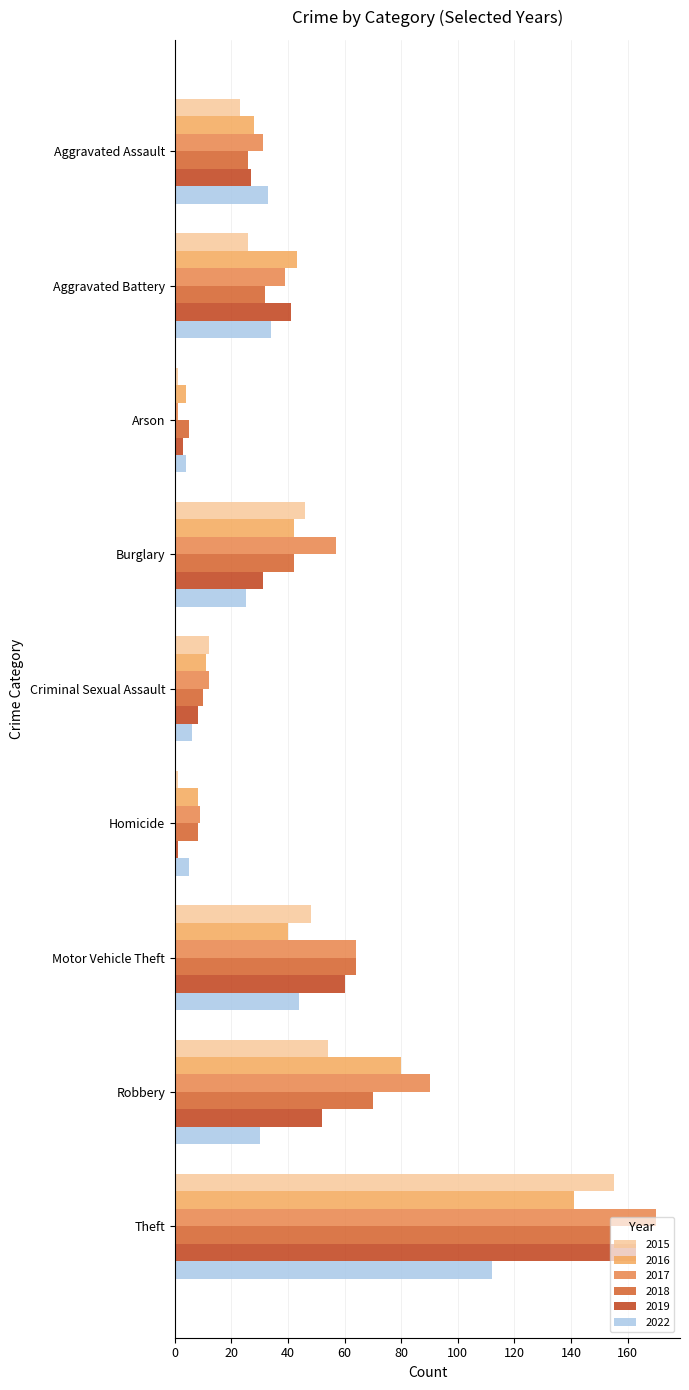

What is the sum of all 2017 values?

473